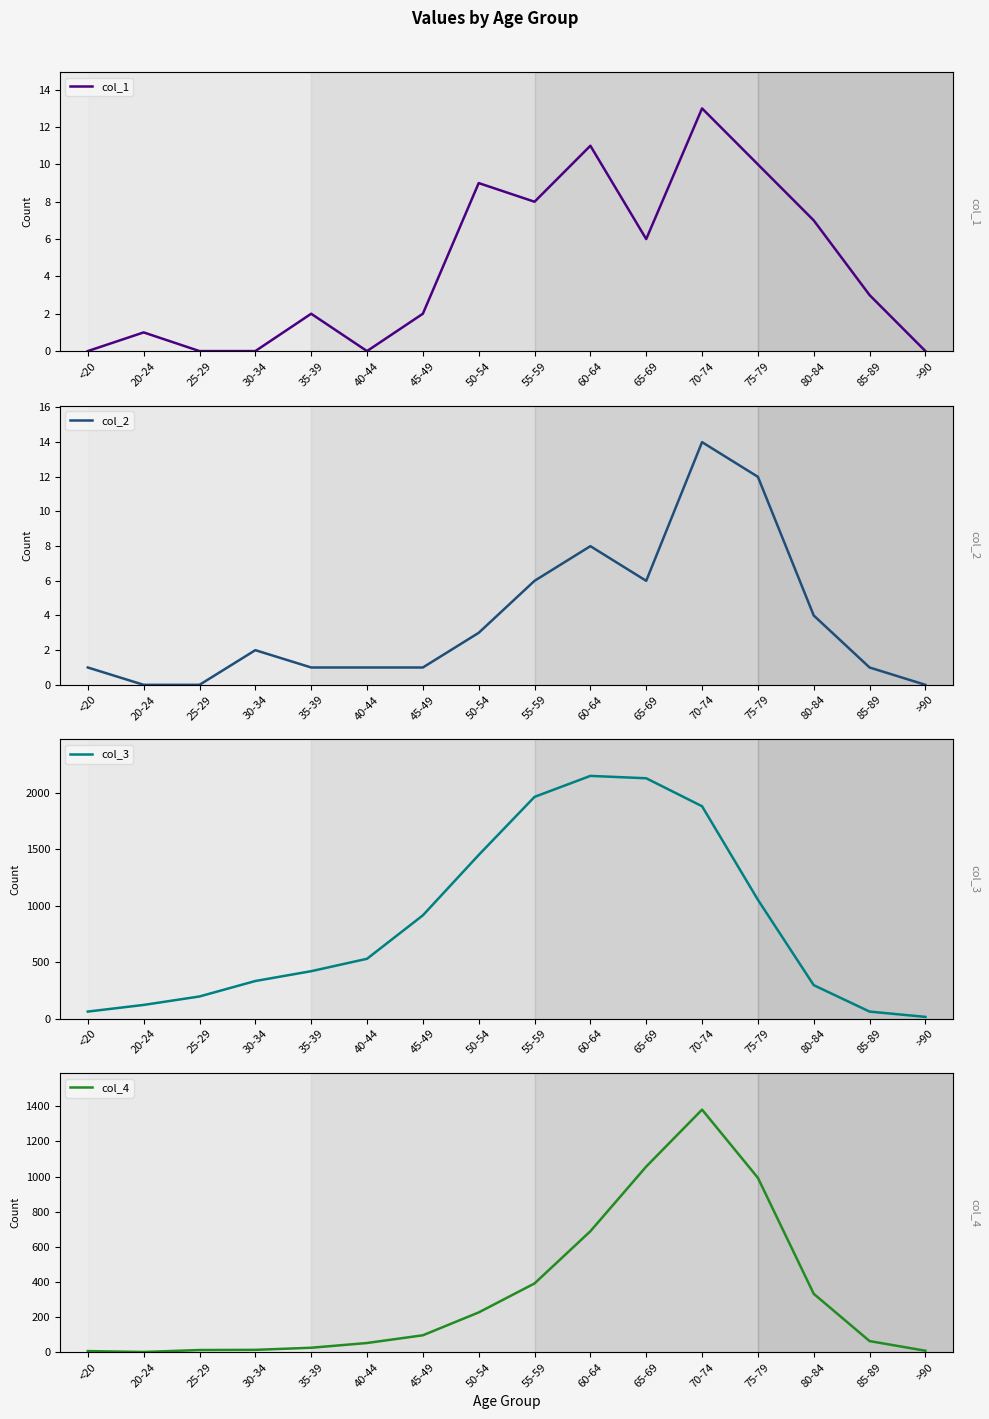

What is the highest value of the col_1 series?

13